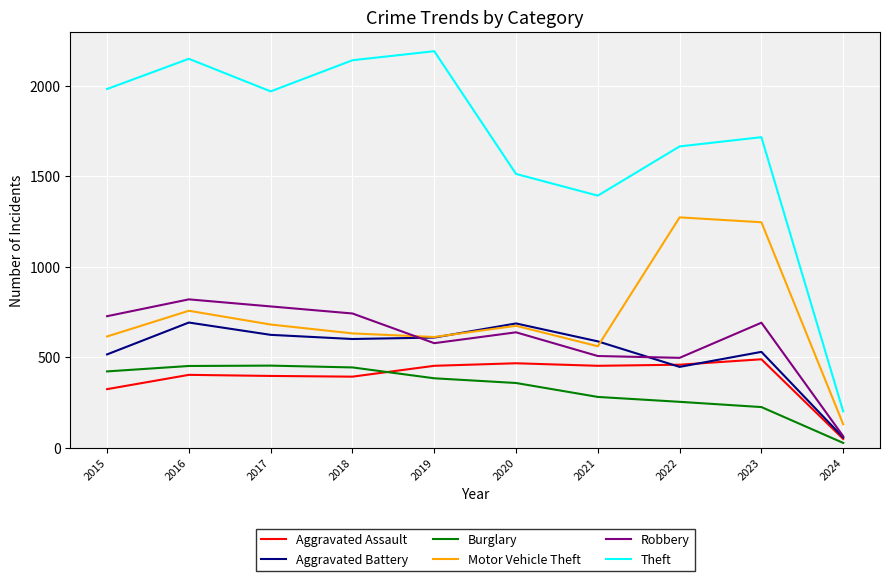

The value of Aggravated Battery at 2020 is 686. True or false?

True